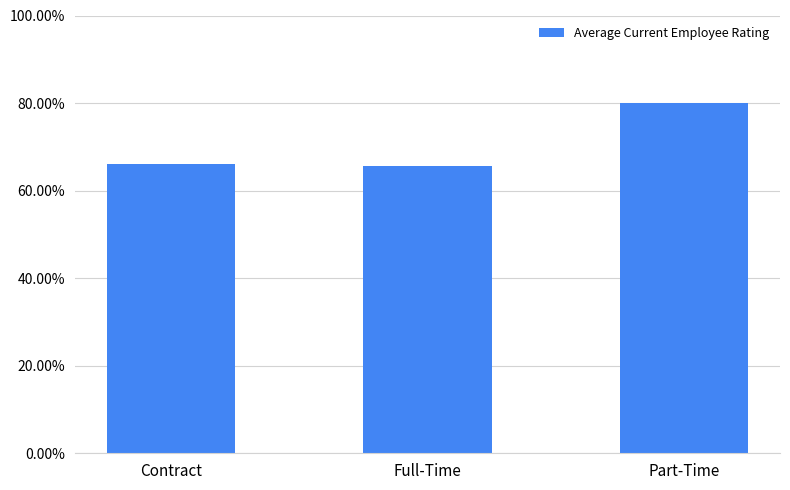

List the labels in order of value, largest first.

Part-Time, Contract, Full-Time